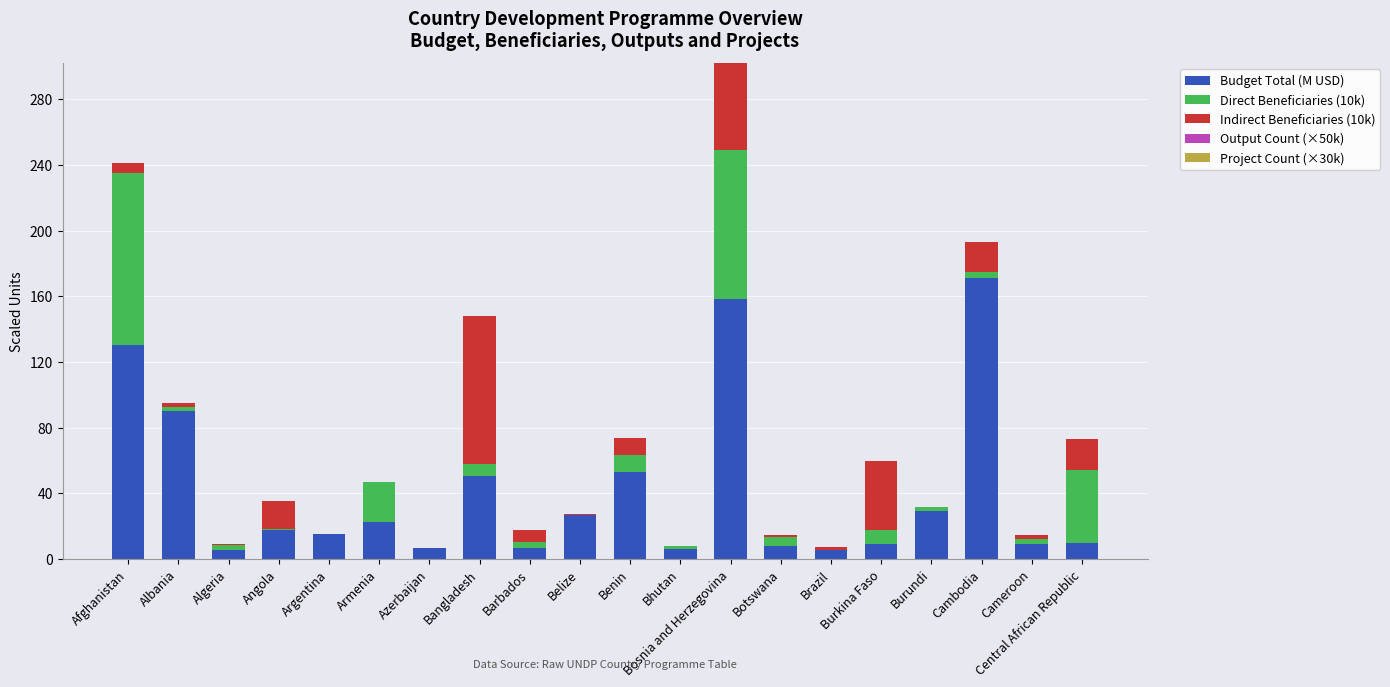

What is the highest value of the Budget Total (M USD) series?

170.9